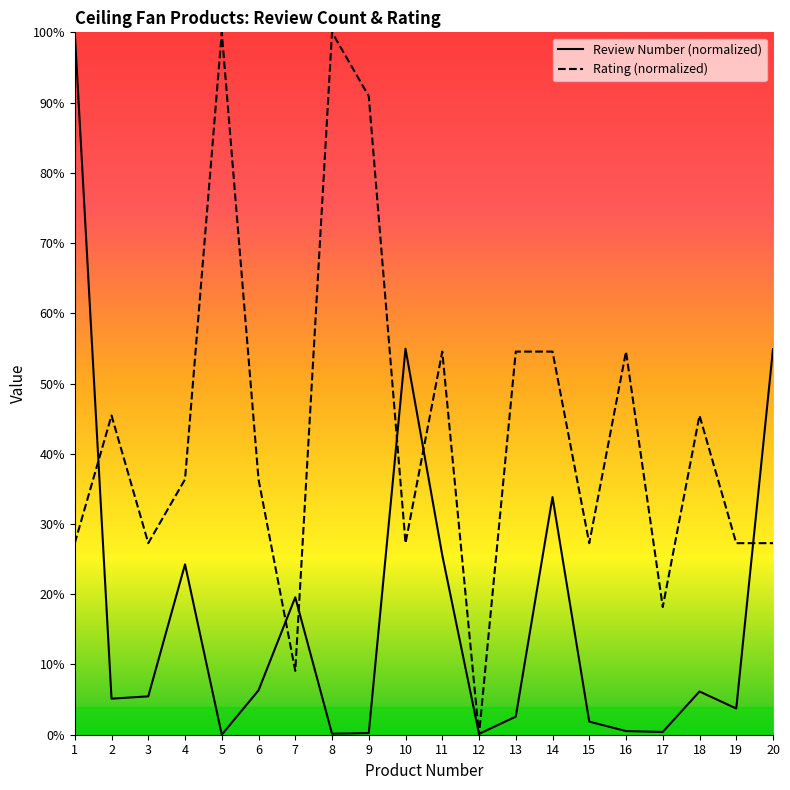

Reading right to left, list all the values displayed in this chart.

Review Number (normalized): 20=54.9	19=3.7	18=6.2	17=0.4	16=0.5	15=1.9	14=33.8	13=2.6	12=0.1	11=25.6	10=55.0	9=0.2	8=0.1	7=19.6	6=6.3	5=0.0	4=24.3	3=5.5	2=5.1	1=100.0
Rating (normalized): 20=27.3	19=27.3	18=45.5	17=18.2	16=54.5	15=27.3	14=54.5	13=54.5	12=0.0	11=54.5	10=27.3	9=90.9	8=100.0	7=9.1	6=36.4	5=100.0	4=36.4	3=27.3	2=45.5	1=27.3